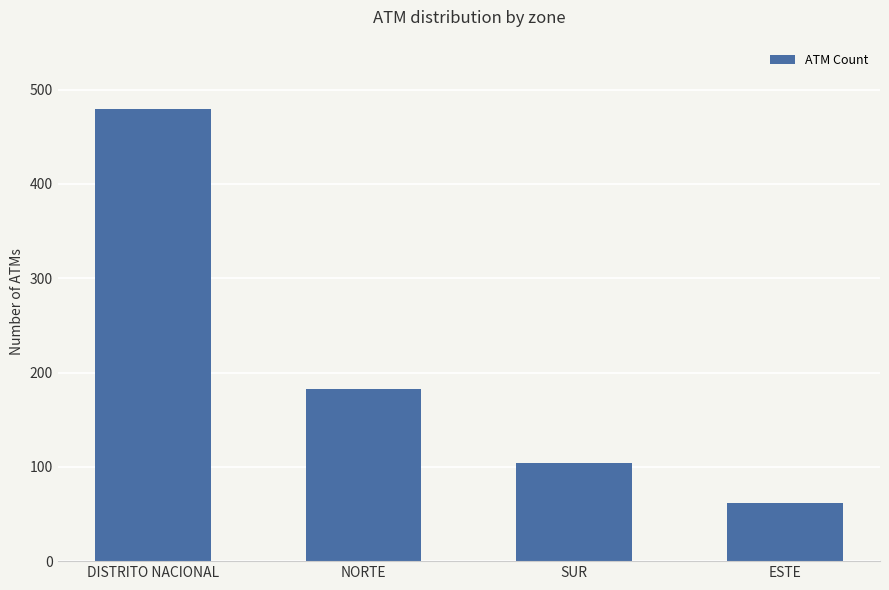

What is the label of the 1st bar from the right?

ESTE